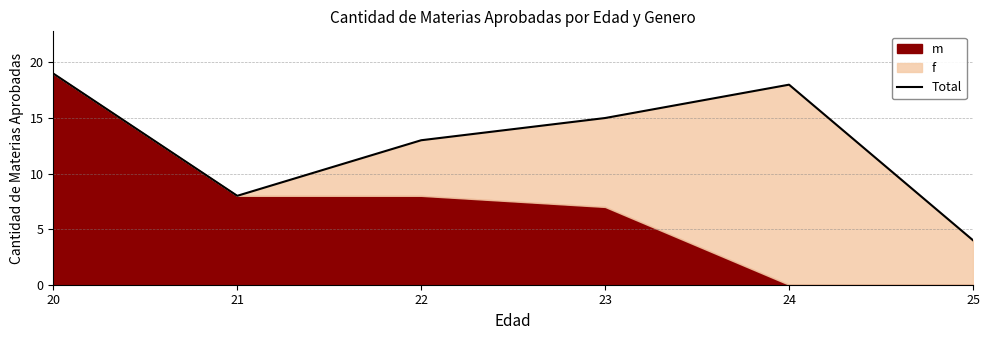

At which category does the data reach its first local peak?

24